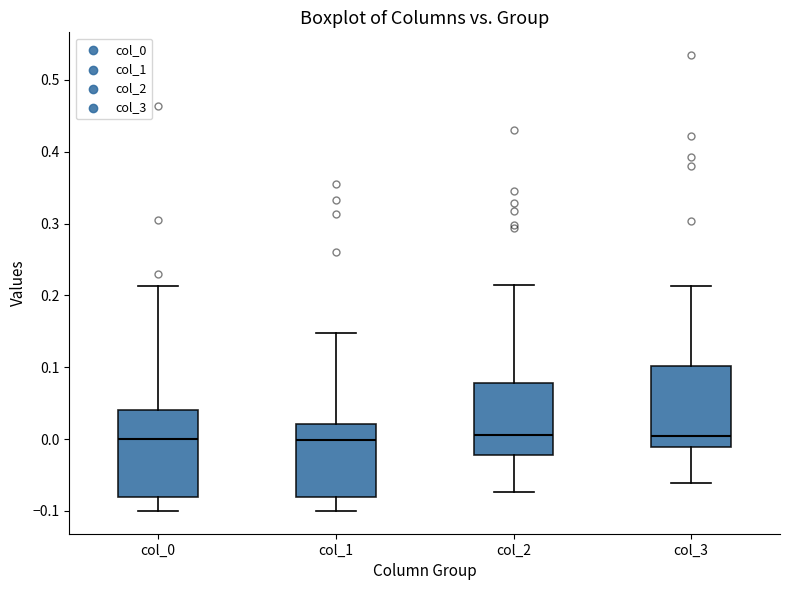

Reading left to right, transcribe this box plot: for each box, give where its median line is, the range the box spans, and where its two whiskers end, as read against the y-axis. The values are not printed on the chart, so give them approximately, as read against the axis.

col_0: median 0.00, box -0.08 to 0.04, whiskers -0.10 to 0.21
col_1: median 0.00, box -0.08 to 0.02, whiskers -0.10 to 0.15
col_2: median 0.01, box -0.02 to 0.08, whiskers -0.07 to 0.21
col_3: median 0.00, box -0.01 to 0.10, whiskers -0.06 to 0.21